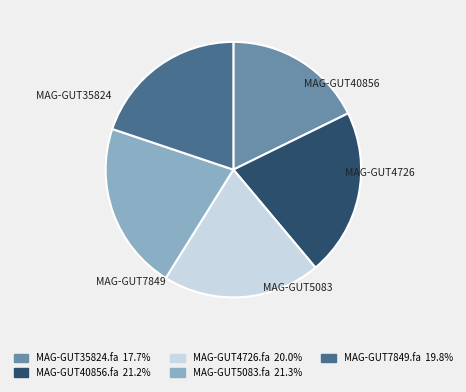

Is there any slice that represents more than half of the pie?

No